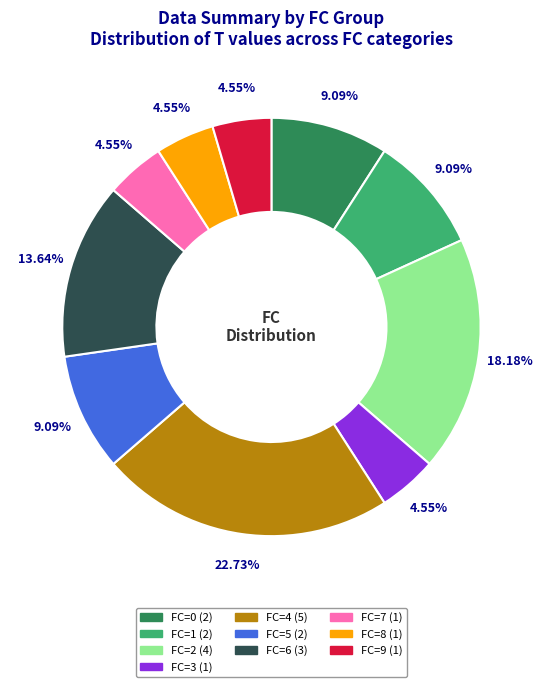

Does FC=0 account for over 50% of the chart?

No